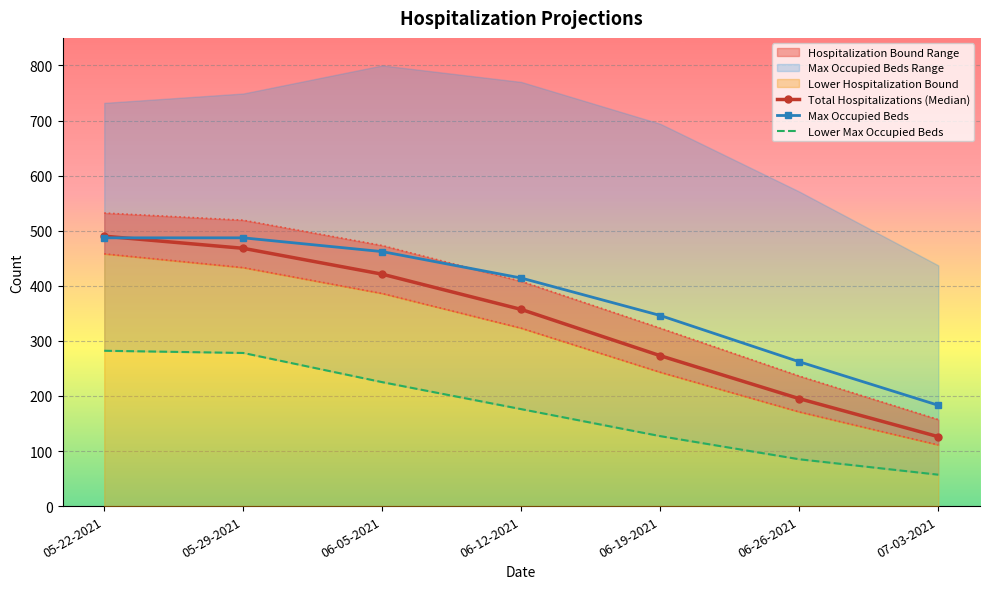

At which label is Max Occupied Beds closest to 335?

06-19-2021